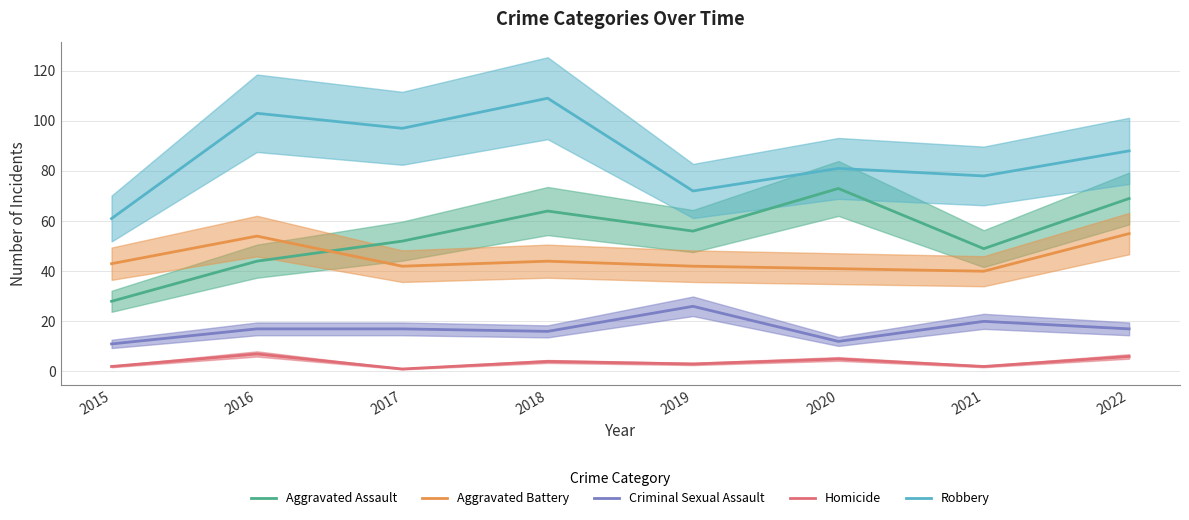

Does the chart display data point markers on the line(s)?

No